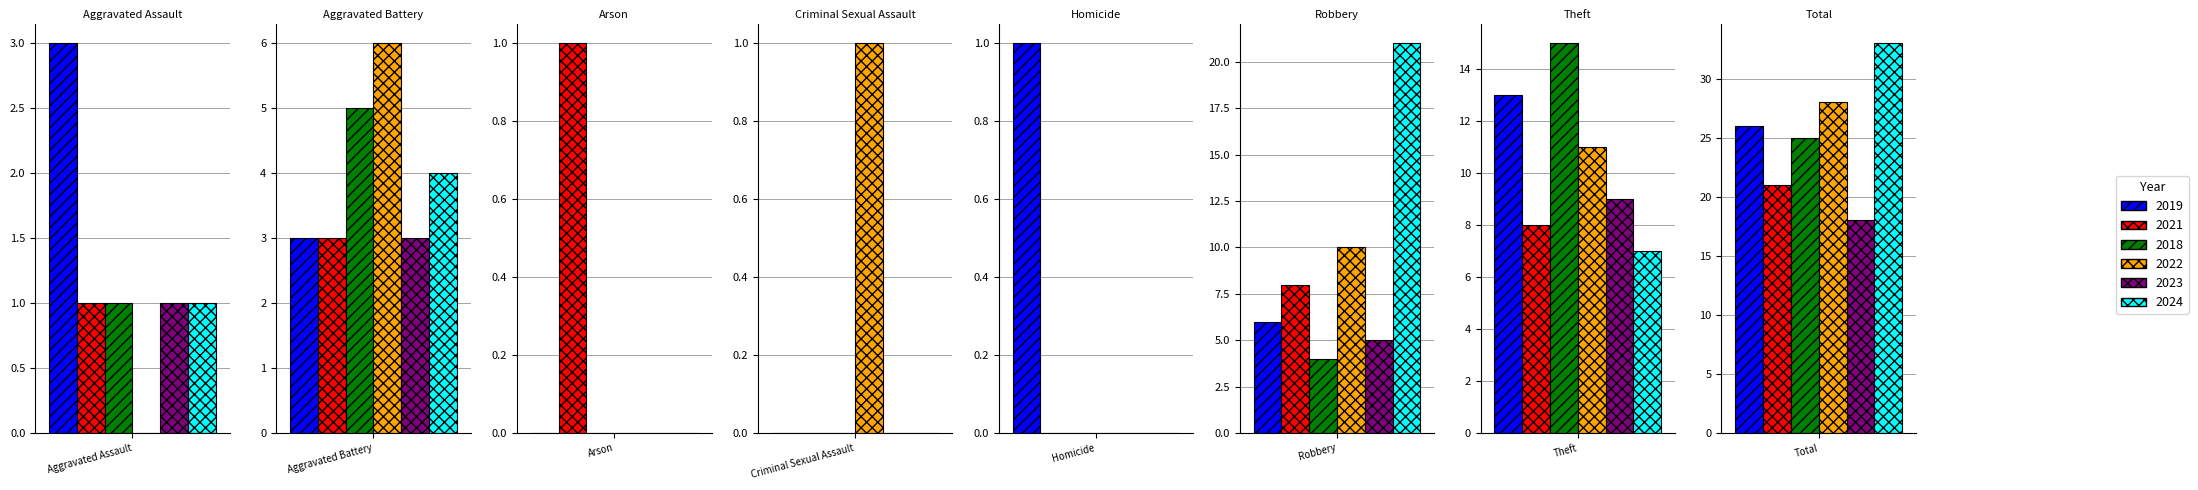

At which label does 2023 first exceed 3?

Robbery